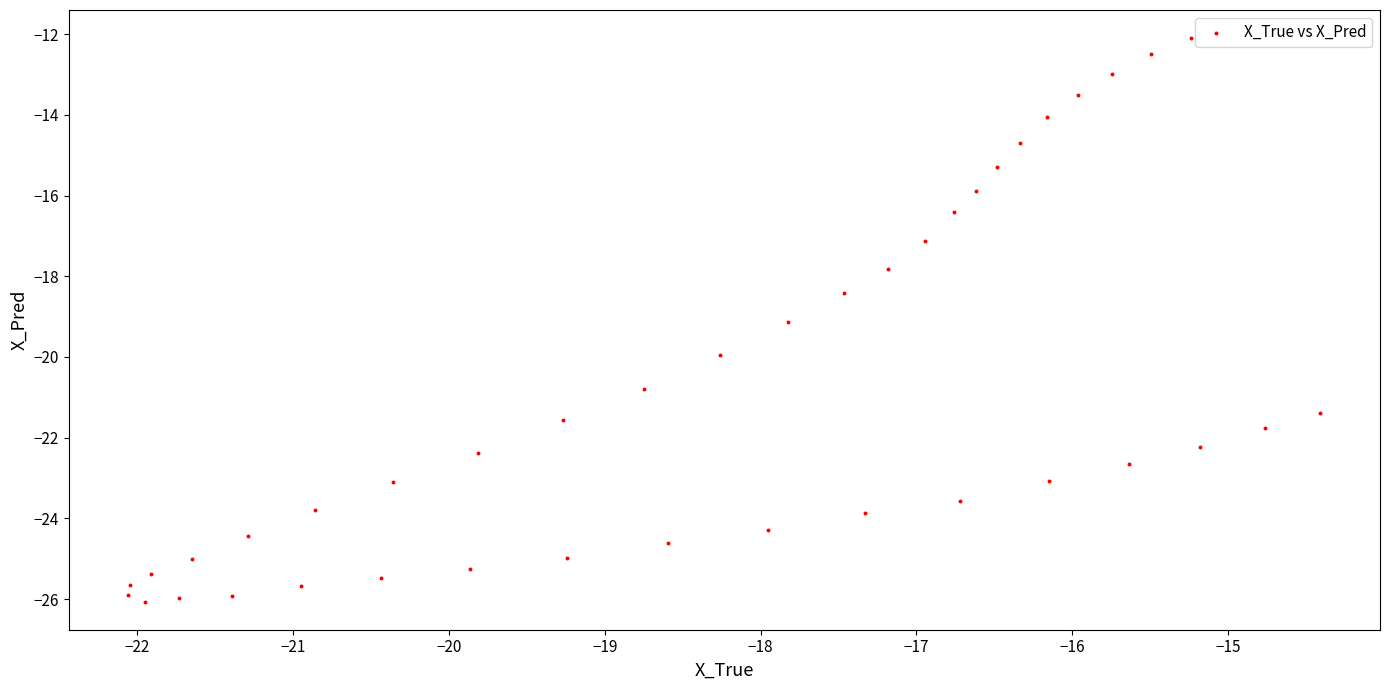

What is the range of Y values (max minus min)?

14.0